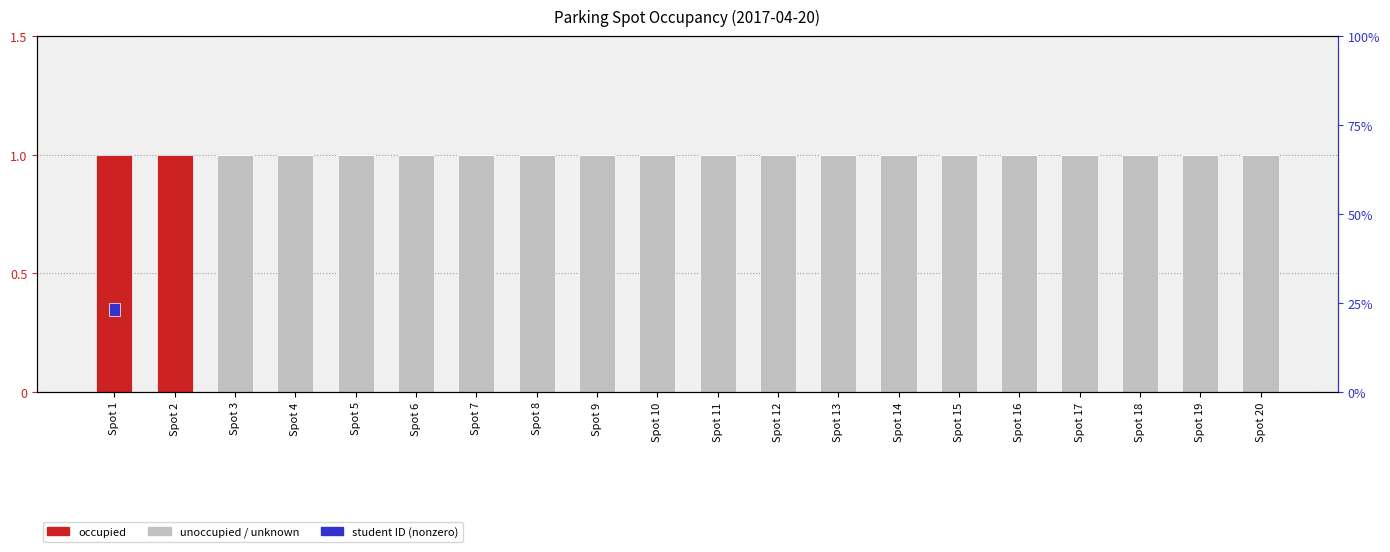

What is the average value of the Unoccupied / Unknown series?

0.9